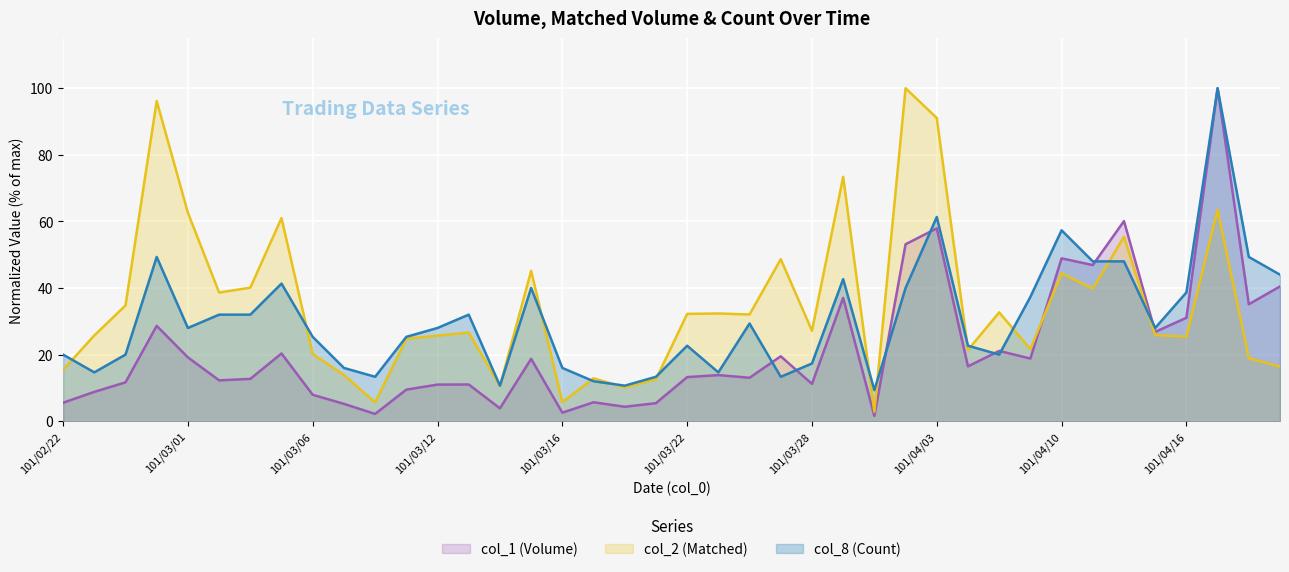

Reading left to right, list all the values displayed in this chart.

col_1 (Volume): 5.5	8.8	11.7	28.6	19.2	12.3	12.7	20.3	7.9	5.2	2.2	9.5	11.0	11.0	3.9	18.7	2.6	5.7	4.3	5.4	13.2	13.8	13.0	19.5	11.2	37.0	1.6	53.1	57.9	16.5	21.1	18.8	48.9	46.9	60.1	26.8	31.1	100.0	35.1	40.5
col_2 (Matched): 15.4	25.8	34.8	96.2	62.6	38.7	40.1	61.0	20.2	13.9	5.6	24.8	25.7	26.6	10.6	45.1	5.7	12.9	10.2	12.6	32.2	32.4	32.1	48.7	27.2	73.4	2.8	100.0	91.1	21.4	32.7	21.7	44.4	39.8	55.4	25.9	25.4	63.5	18.9	16.4
col_8 (Count): 20.0	14.7	20.0	49.3	28.0	32.0	32.0	41.3	25.3	16.0	13.3	25.3	28.0	32.0	10.7	40.0	16.0	12.0	10.7	13.3	22.7	14.7	29.3	13.3	17.3	42.7	9.3	40.0	61.3	22.7	20.0	37.3	57.3	48.0	48.0	28.0	38.7	100.0	49.3	44.0